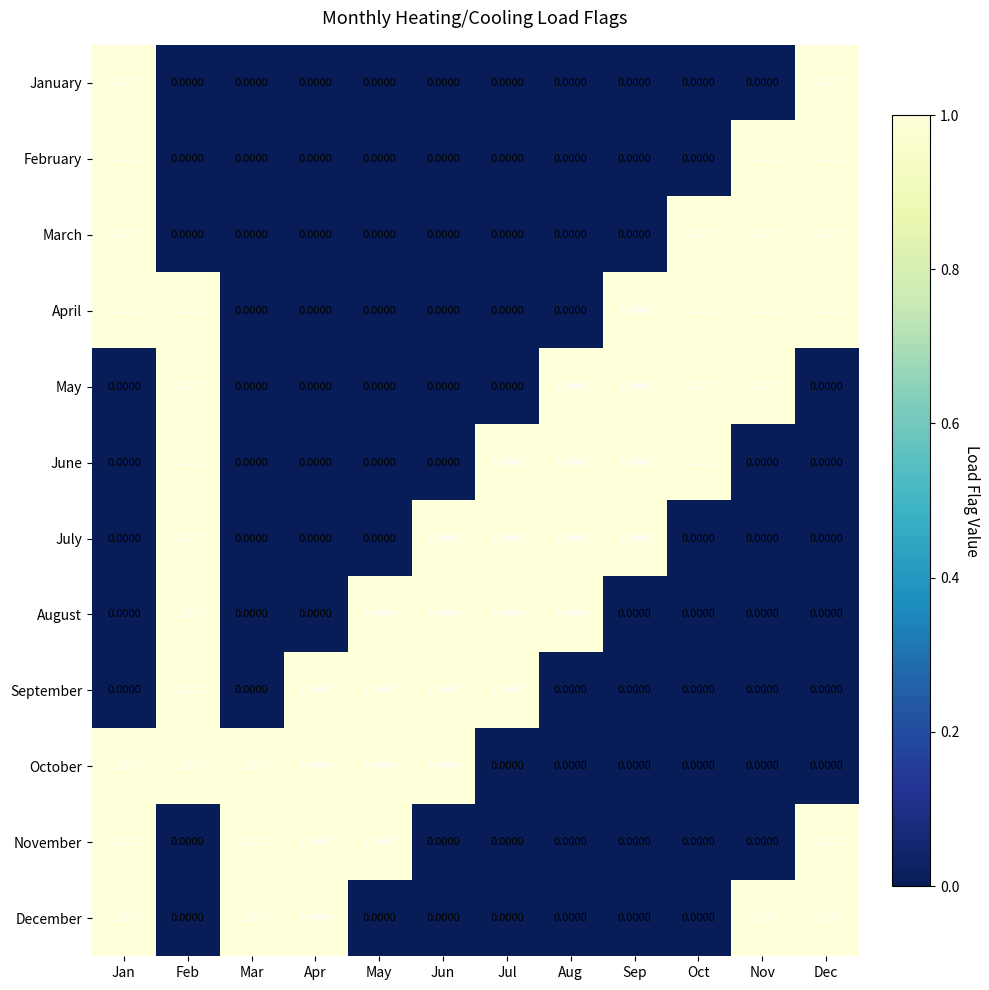

What is the sum of all December values?

5